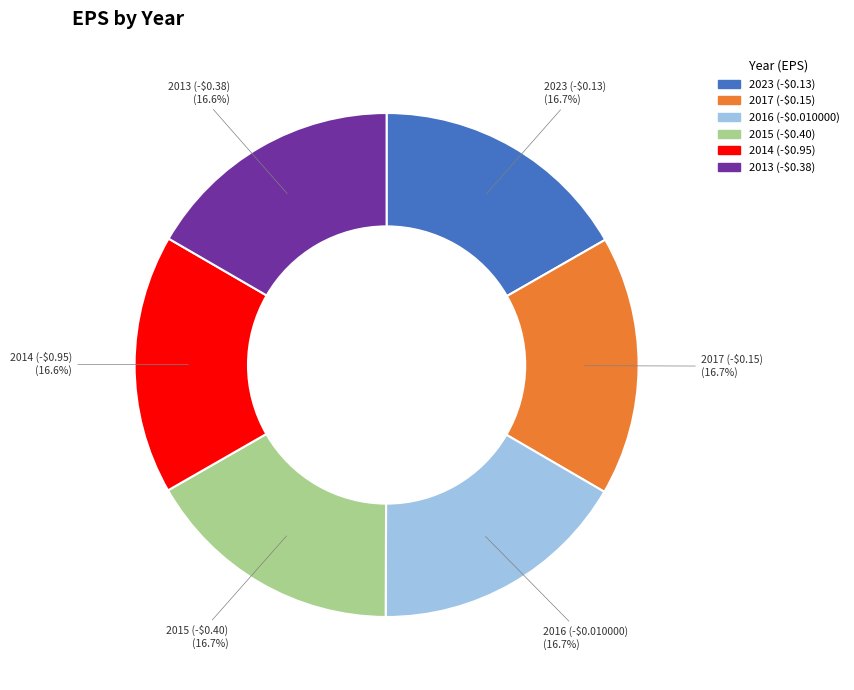

Is the sum of 2017 and 2023 greater than half?

No